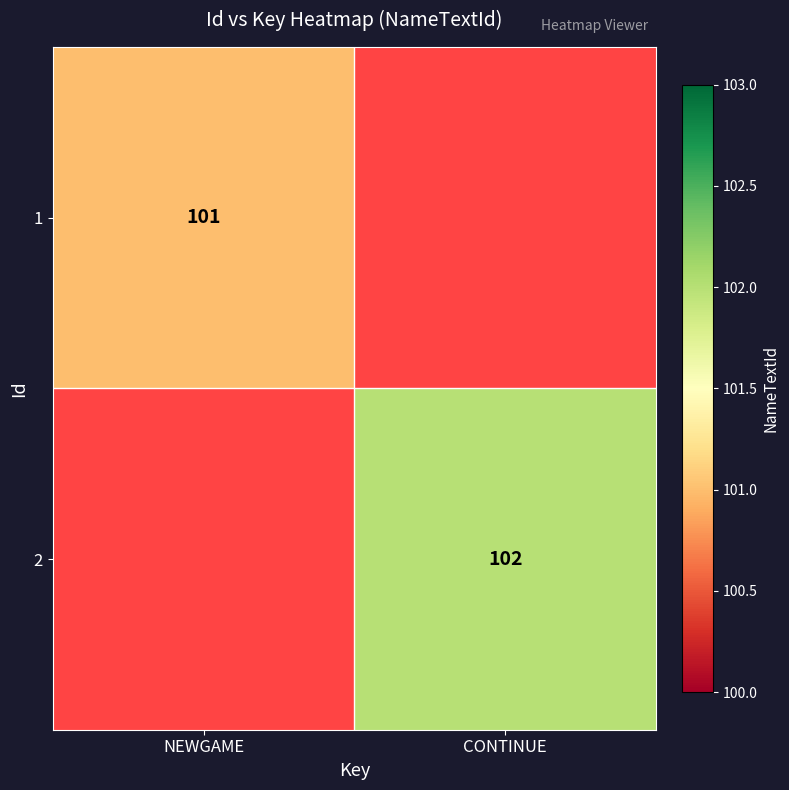

Is the value of 2 at CONTINUE greater than the value of 1 at NEWGAME?

Yes